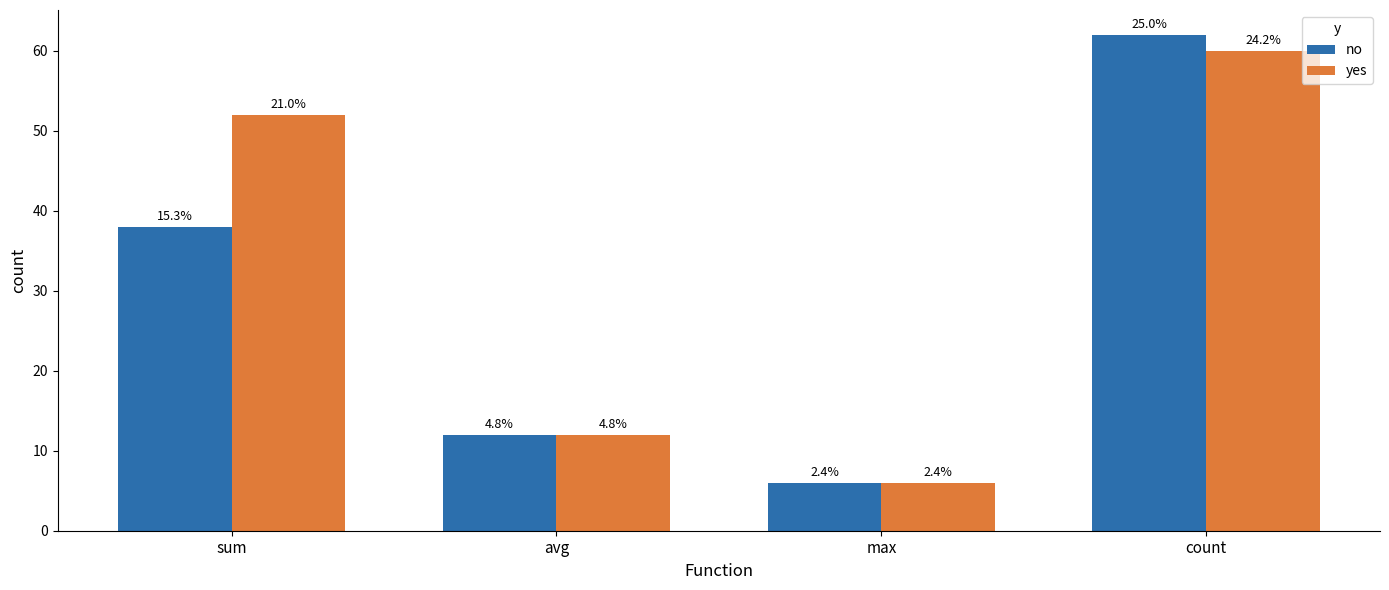

What is the label of the 1st bar from the left?

sum